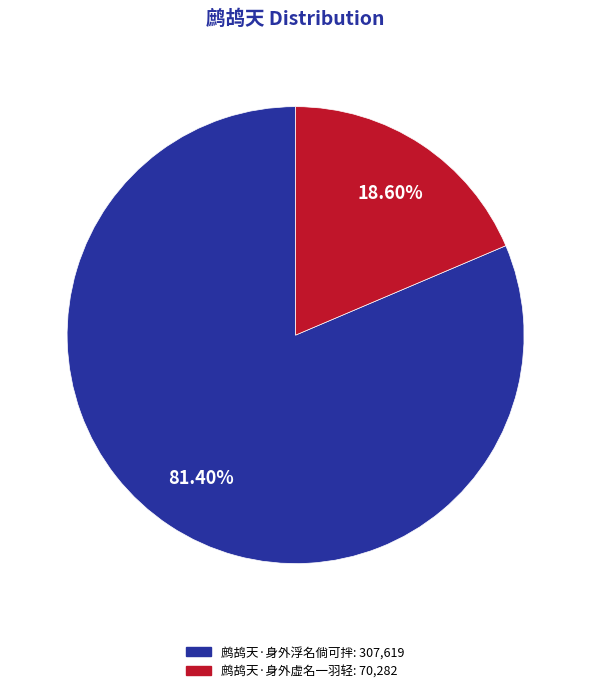

Which category has the smallest portion of the pie?

鹧鸪天·身外虚名一羽轻